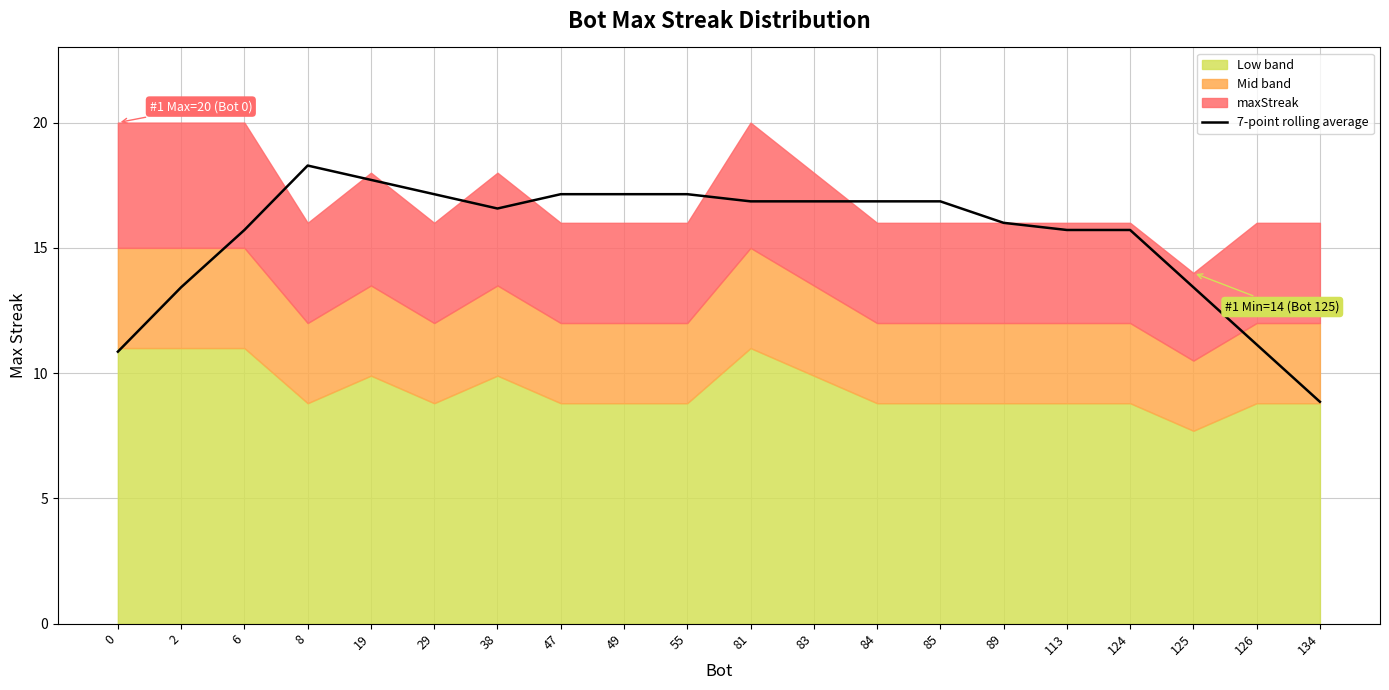

What is the value of the 5th point from the left?

17.7